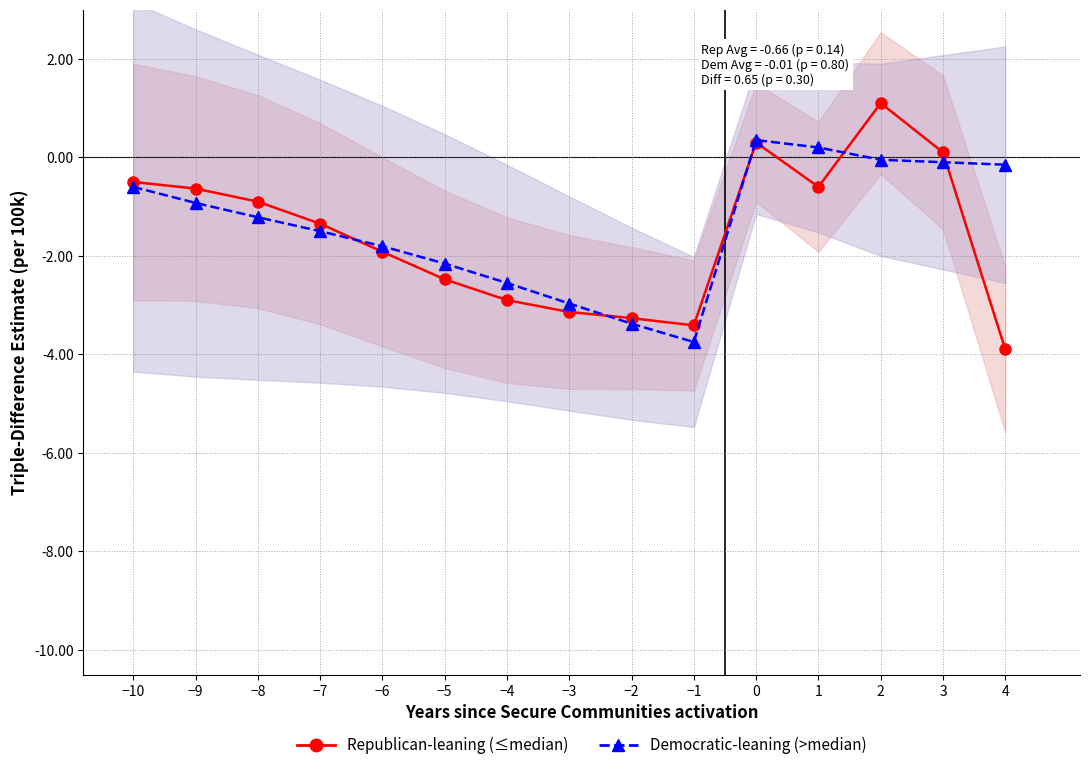

Is it true that Republican-leaning (≤median) equals -1.3 at −7?

True